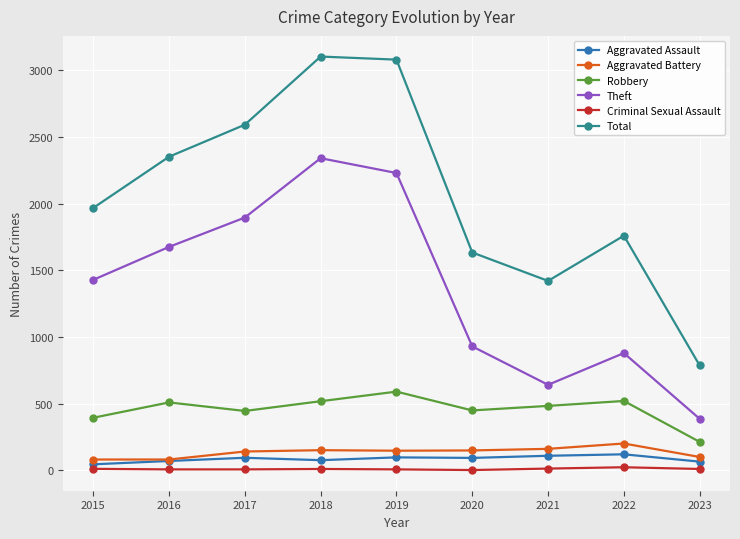

How many interior local peaks does the Theft series have?

2